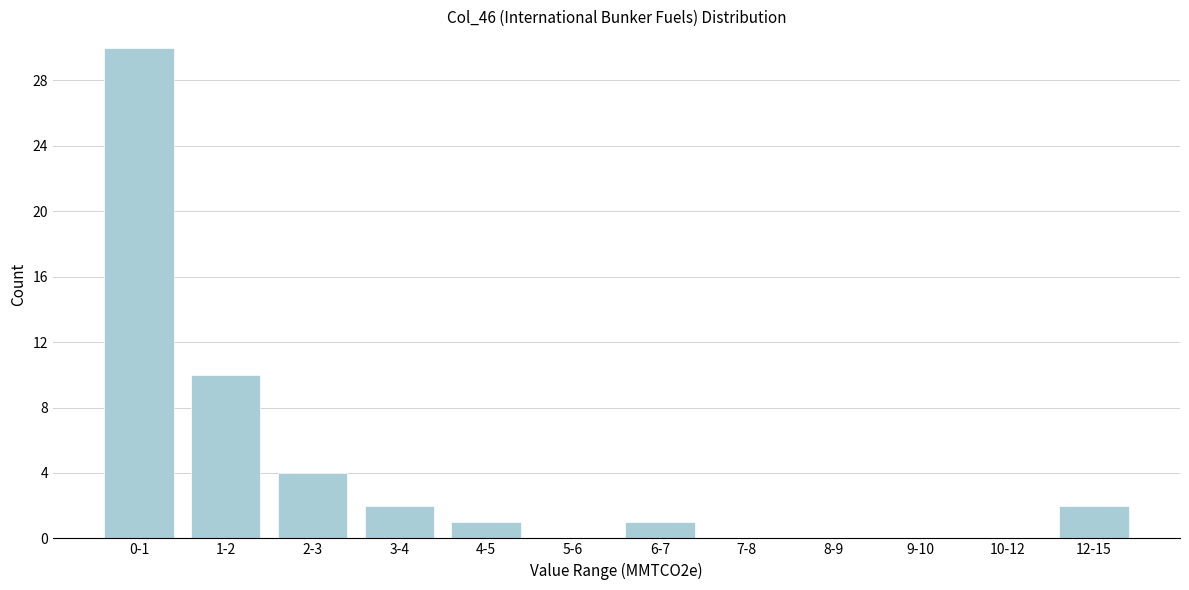

Reading right to left, extract all data points from this chart.

12-15=2	10-12=0	9-10=0	8-9=0	7-8=0	6-7=1	5-6=0	4-5=1	3-4=2	2-3=4	1-2=10	0-1=30